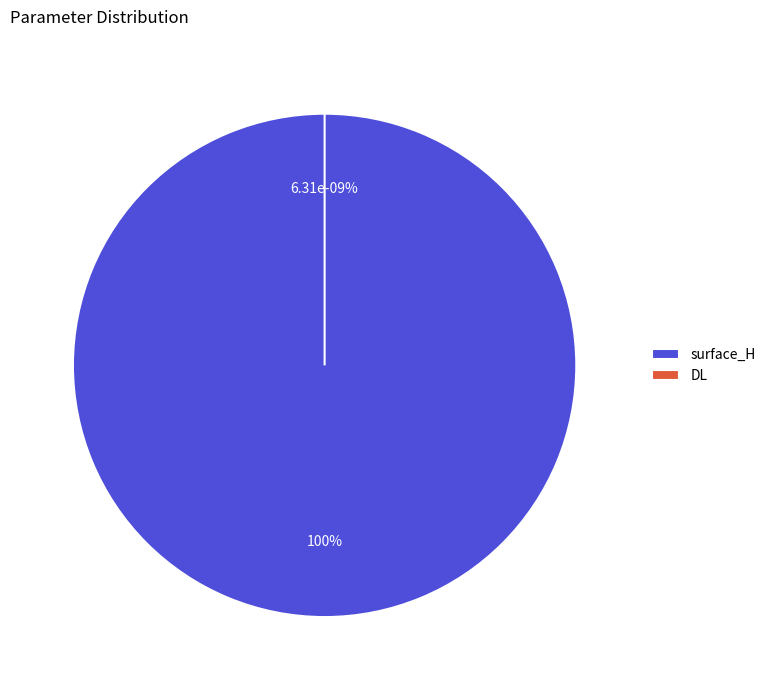

What is the change in value from surface_H to DL?

-7.9